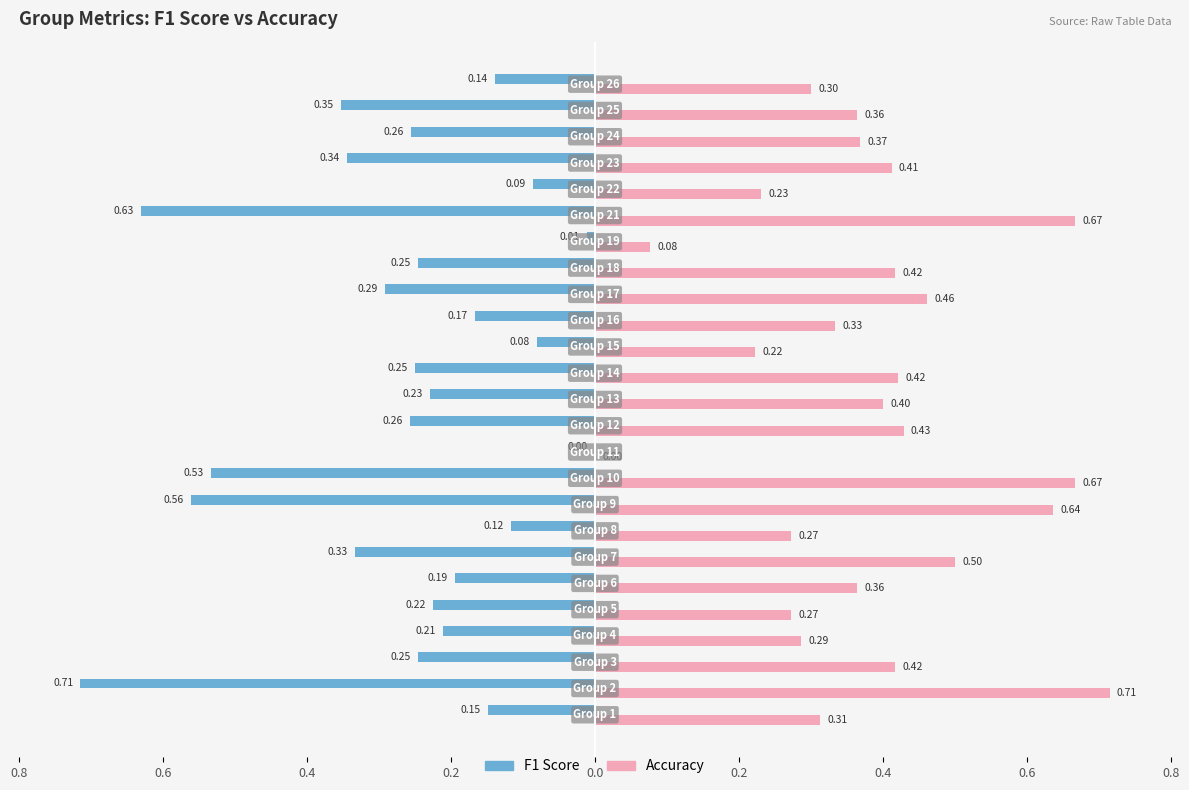

Reading left to right, list all the values displayed in this chart.

f1: -0.1	-0.7	-0.2	-0.2	-0.2	-0.2	-0.3	-0.1	-0.6	-0.5	0.0	-0.3	-0.2	-0.2	-0.1	-0.2	-0.3	-0.2	-0.0	-0.6	-0.1	-0.3	-0.3	-0.4	-0.1
accuracy: 0.3	0.7	0.4	0.3	0.3	0.4	0.5	0.3	0.6	0.7	0.0	0.4	0.4	0.4	0.2	0.3	0.5	0.4	0.1	0.7	0.2	0.4	0.4	0.4	0.3